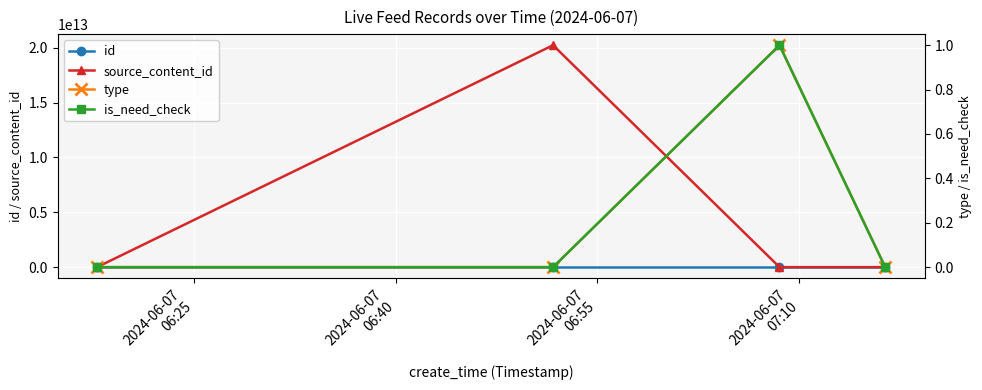

In source_content_id, how many points are higher than both neighbors (excluding endpoints)?

1